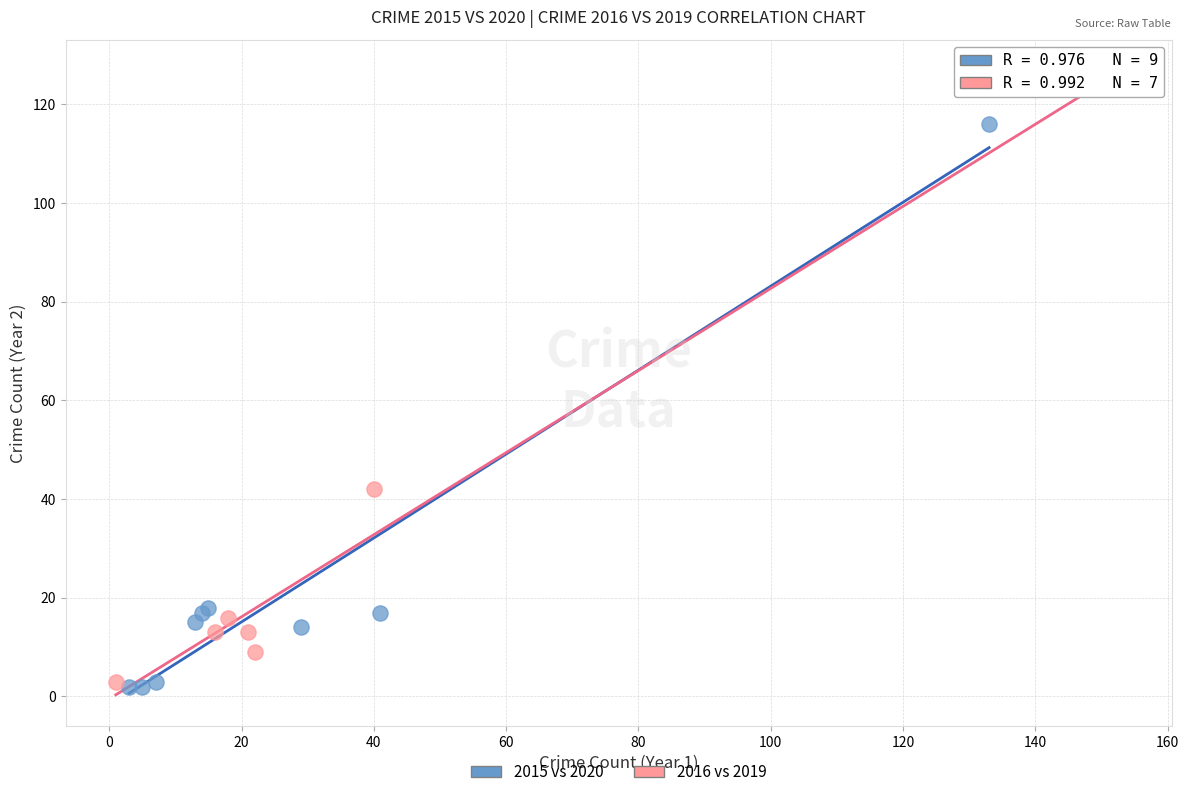

Which series reaches the maximum Y coordinate?

2016 vs 2019